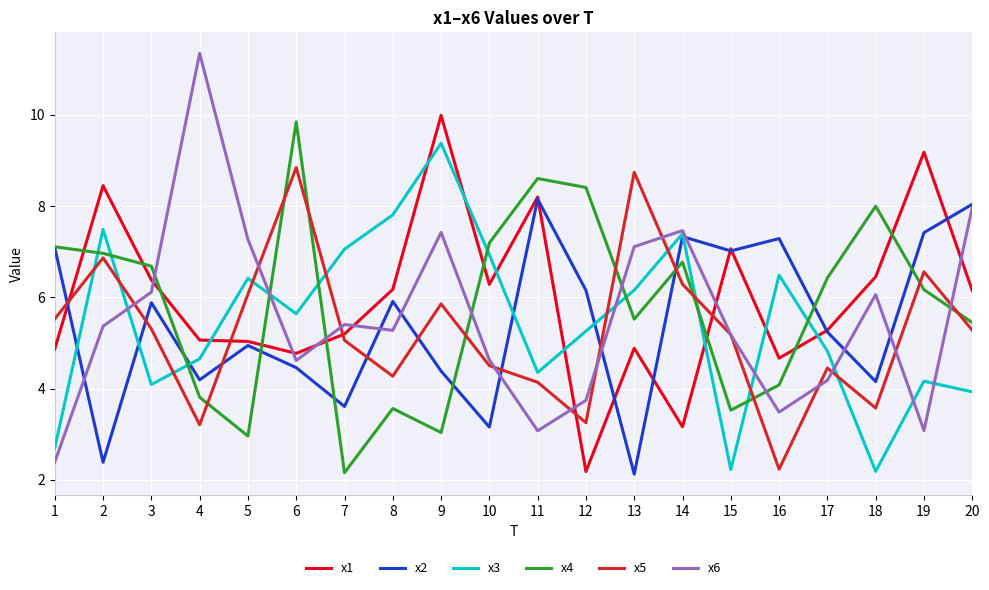

True or false: x1 and x5 cross at least once.

True